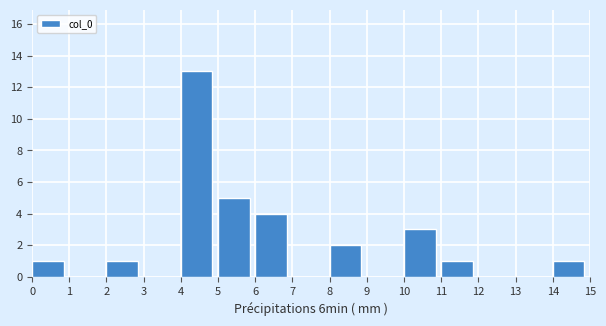

Over which range of the x-axis is the bar tallest?

4 to 5